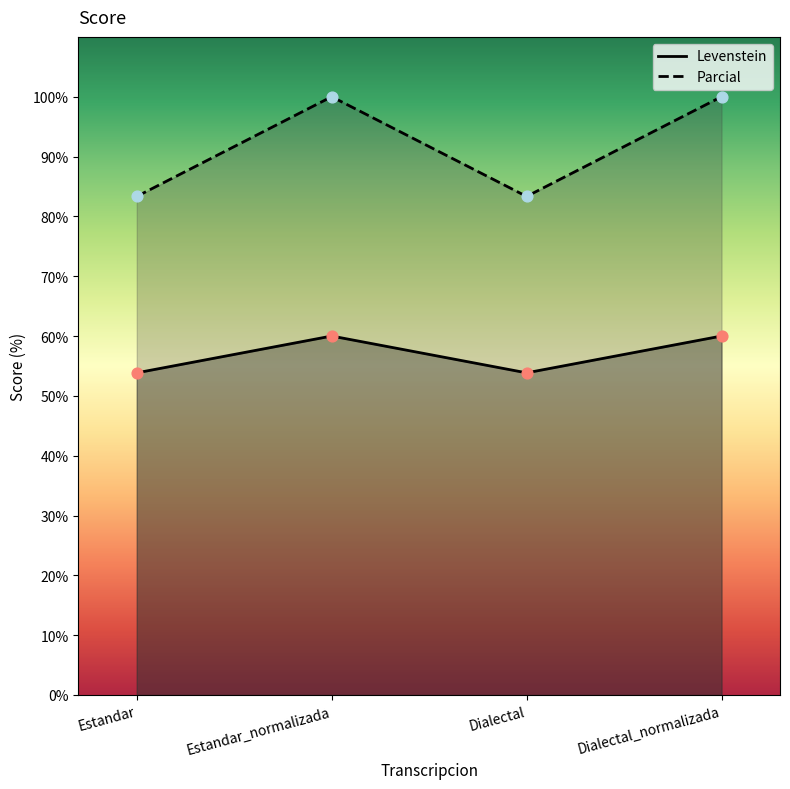

Which series contains the lowest Y value?

Levenstein